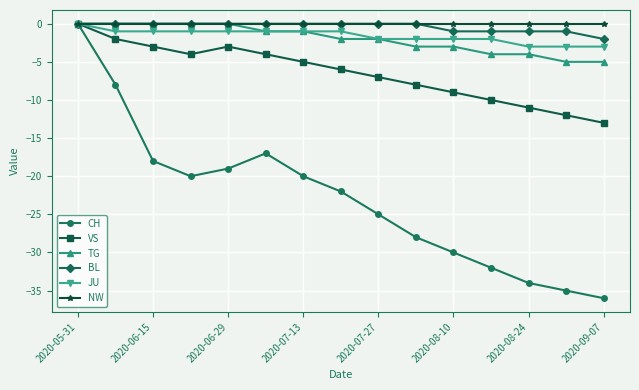

What is the value of the CH point at the 13th from the left?

-34